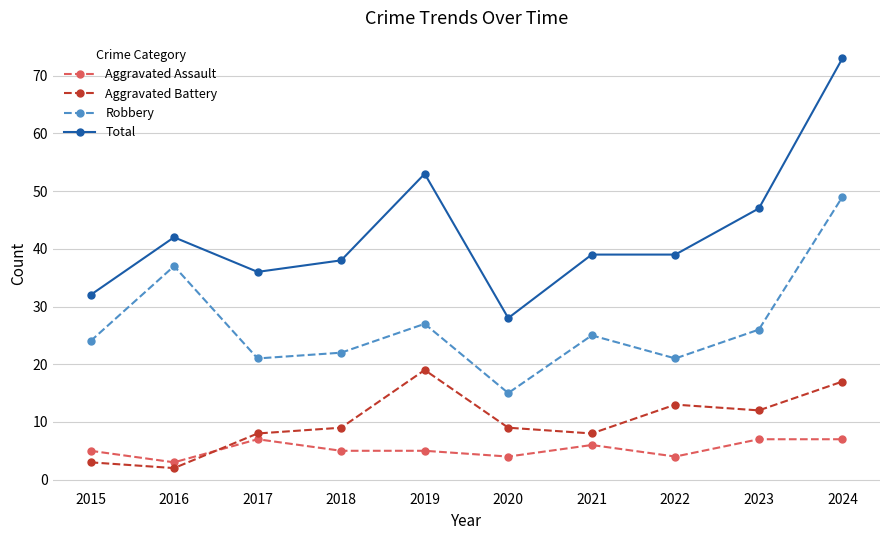

How many interior local peaks does the Aggravated Battery series have?

2